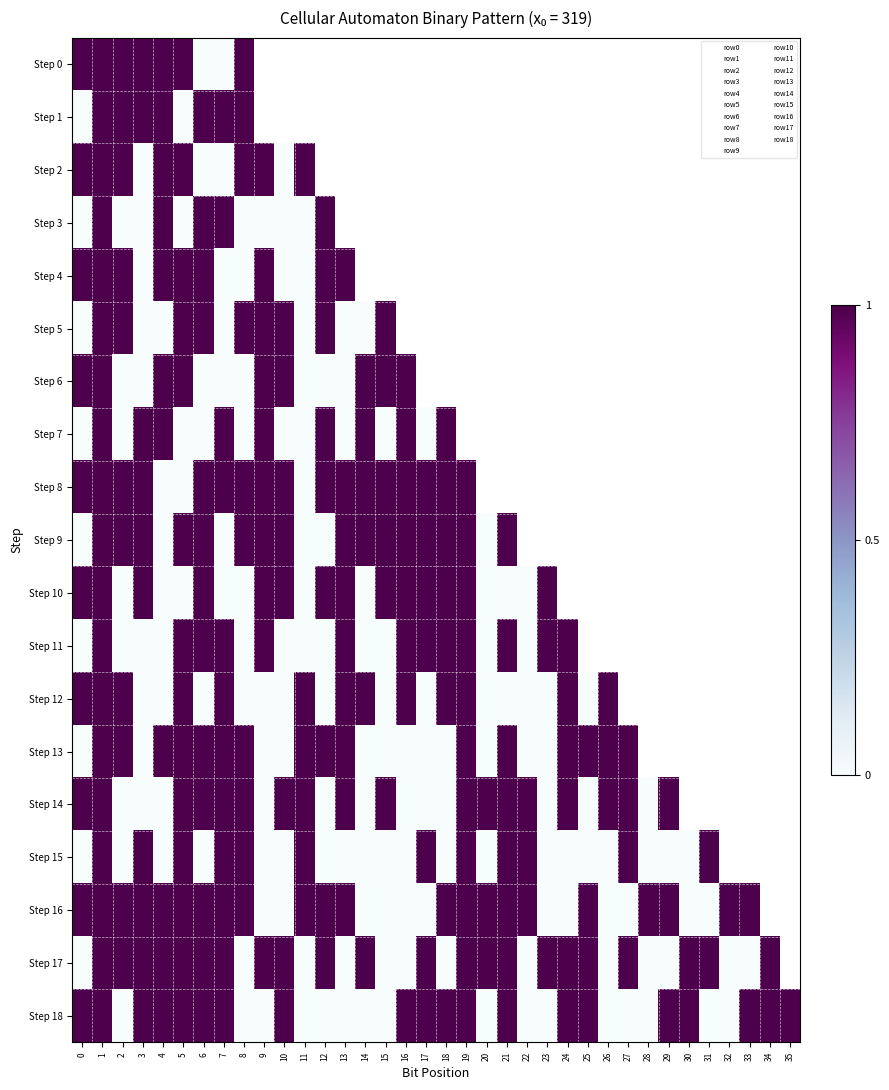

At which label does Step 13 reach its peak?

1